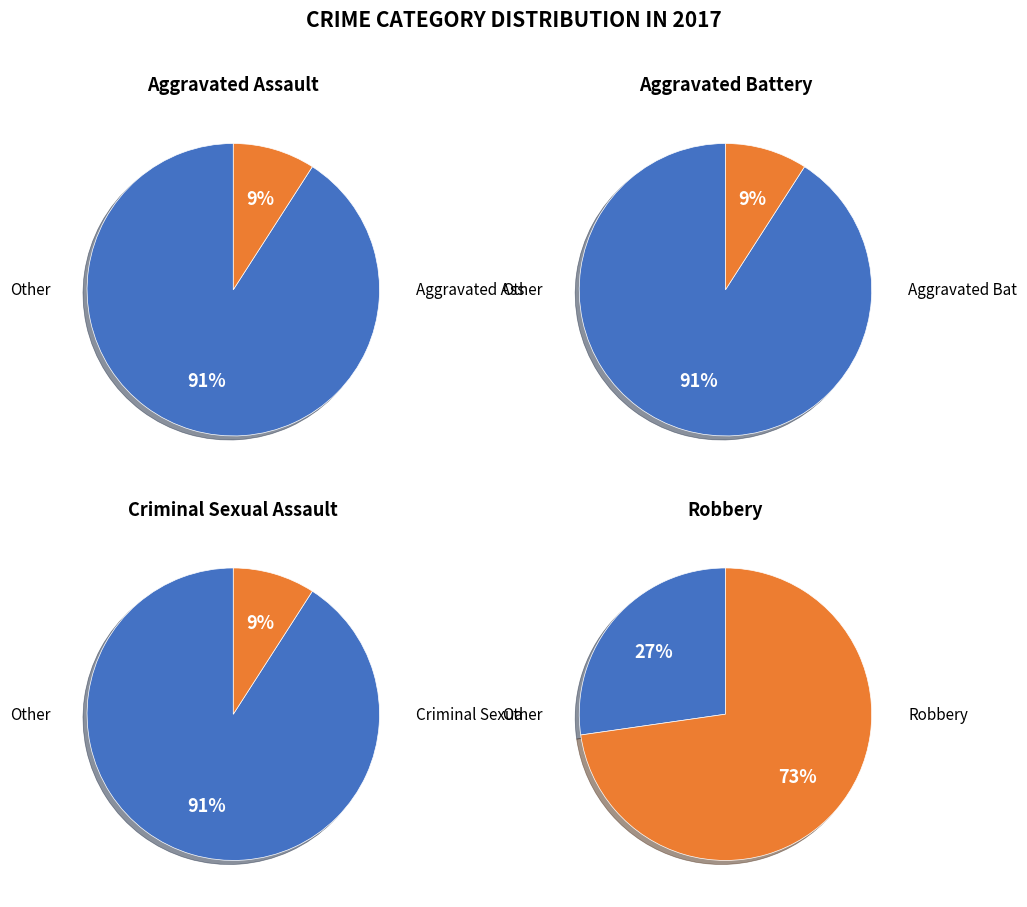

What percentage is NOT represented by Robbery?

27.3%